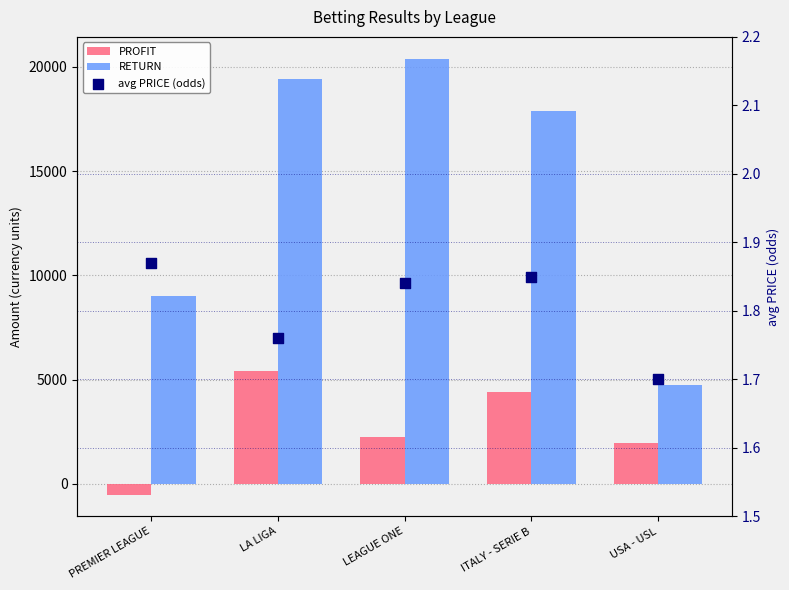

Which series reaches the maximum Y coordinate?

RETURN